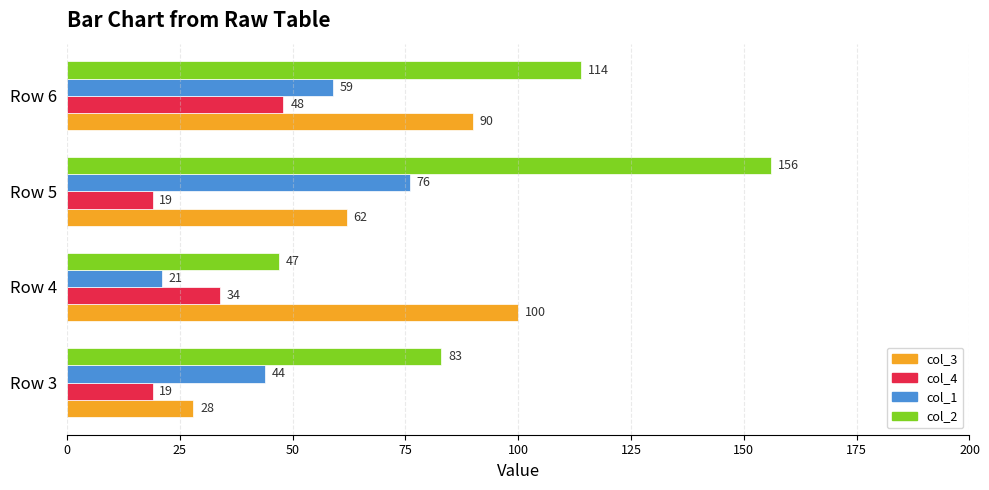

What are all the series names shown in the legend?

col_3, col_4, col_1, col_2